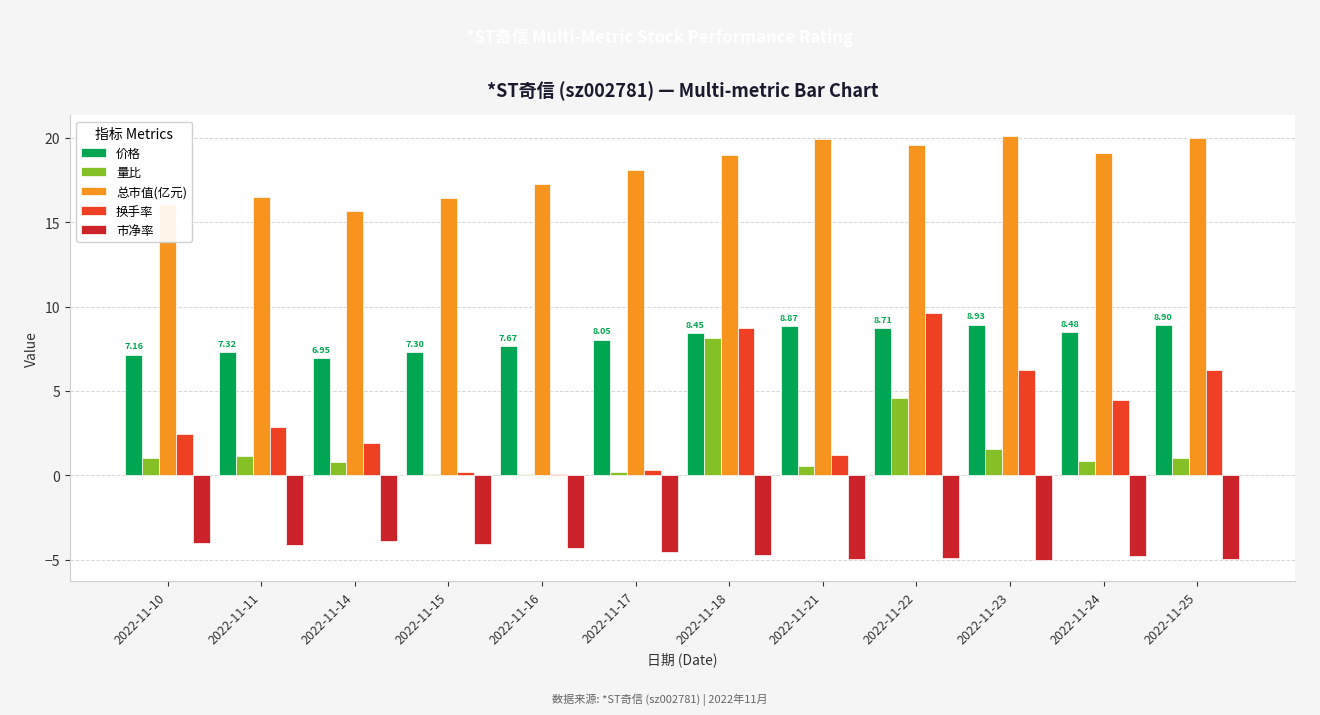

How many groups of bars are there?

12